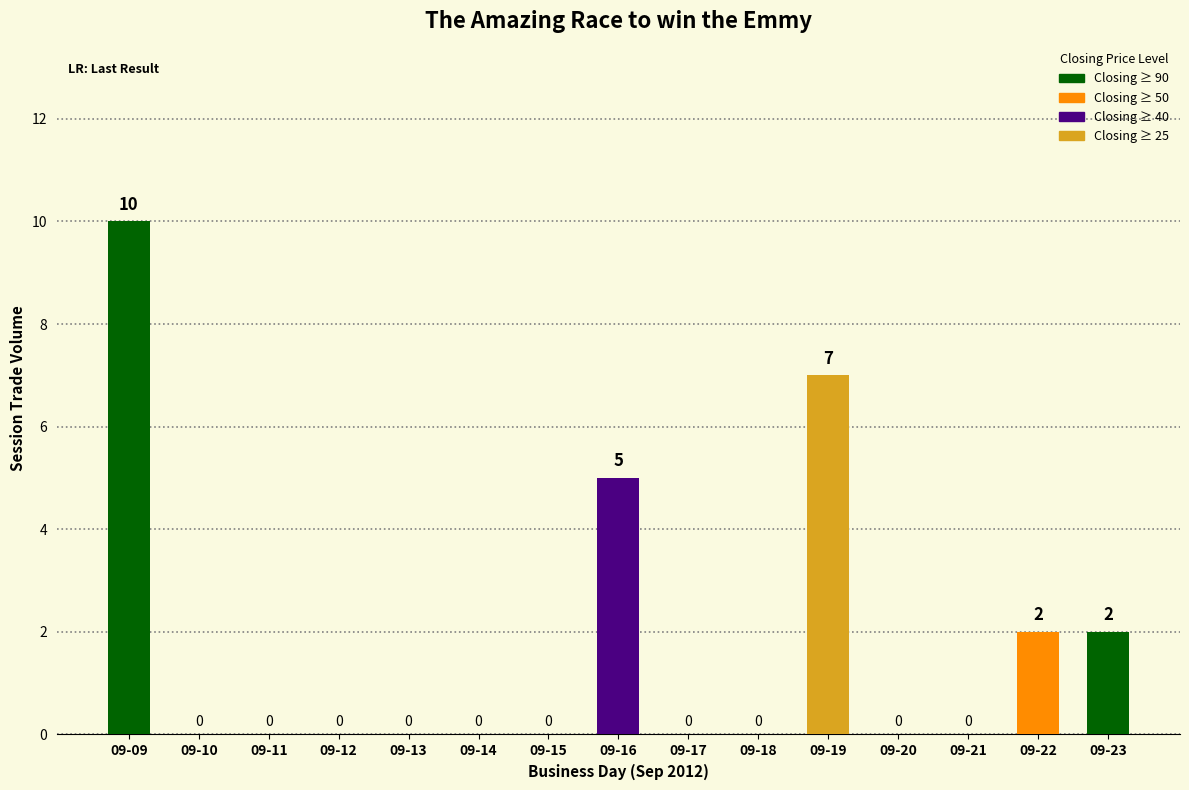

Are the bars horizontal?

No